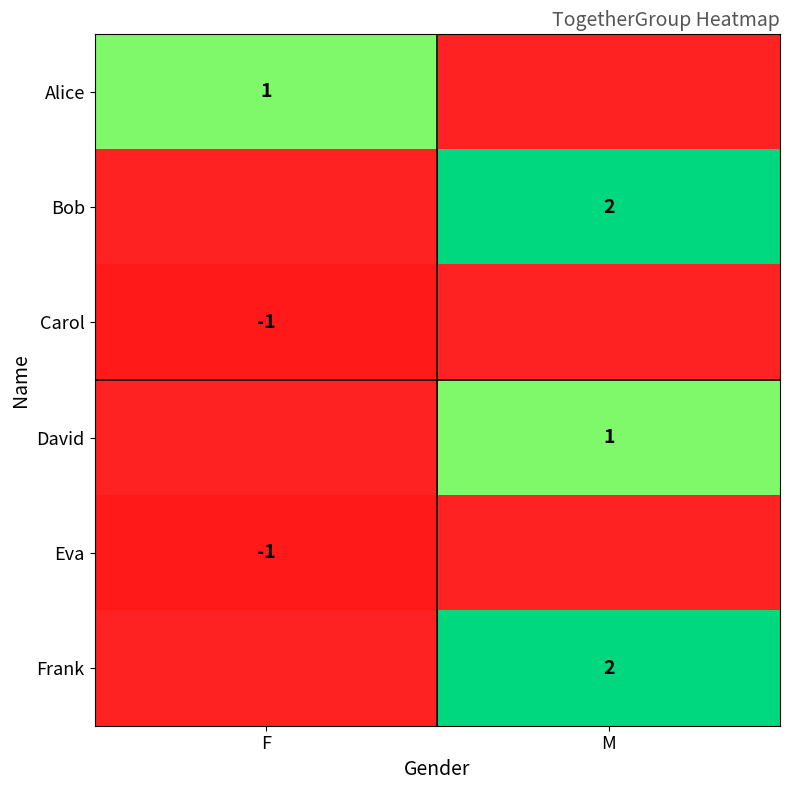

Is the value of Alice at F greater than the value of Eva at F?

Yes